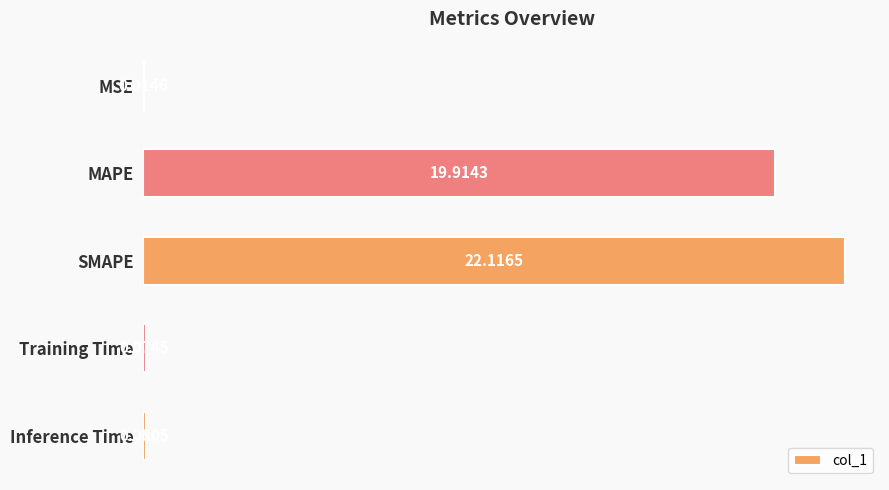

What is the sum of all values?

42.2